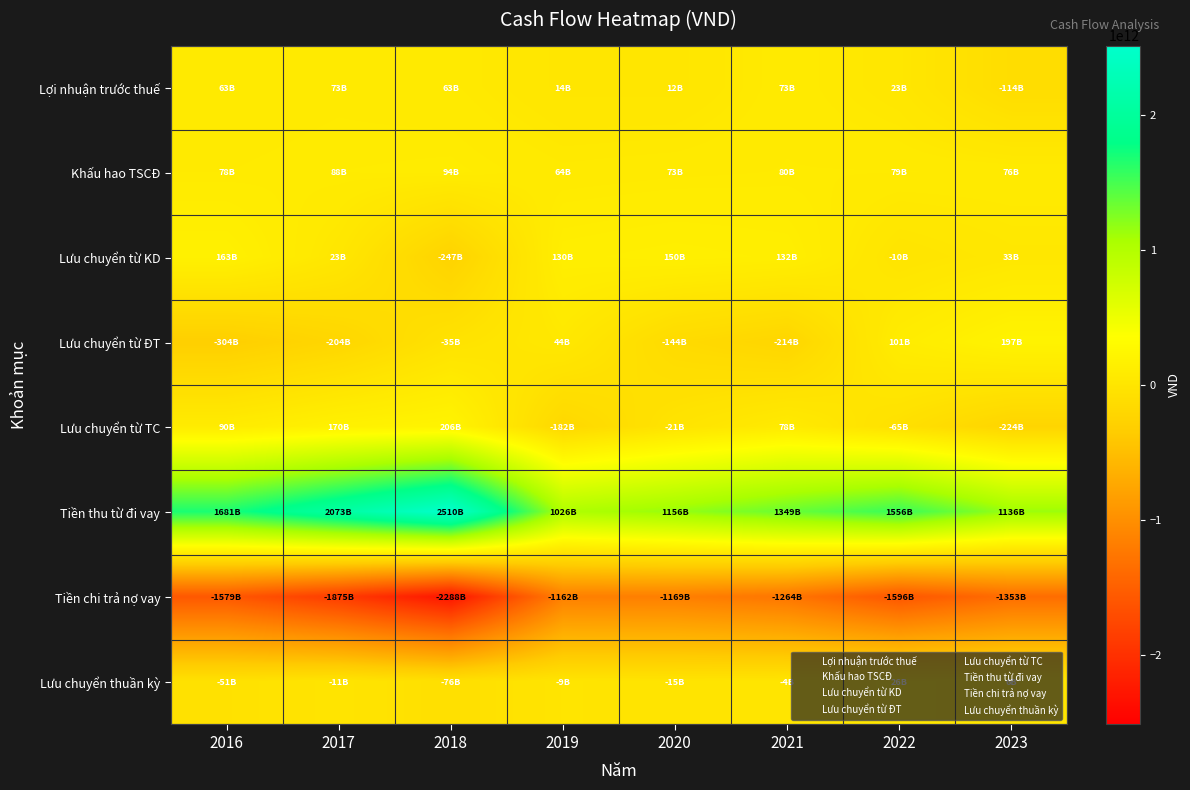

Rank the series by their maximum value, from lowest to highest.

Tiền chi trả nợ vay, Lưu chuyển thuần kỳ, Lợi nhuận trước thuế, Khấu hao TSCĐ, Lưu chuyển từ KD, Lưu chuyển từ ĐT, Lưu chuyển từ TC, Tiền thu từ đi vay